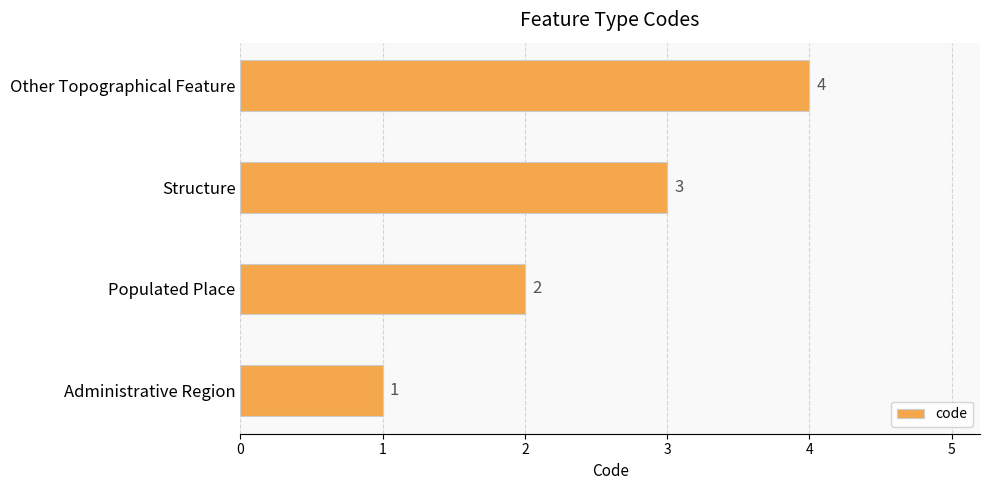

Is it true that the value at Administrative Region is 1?

True